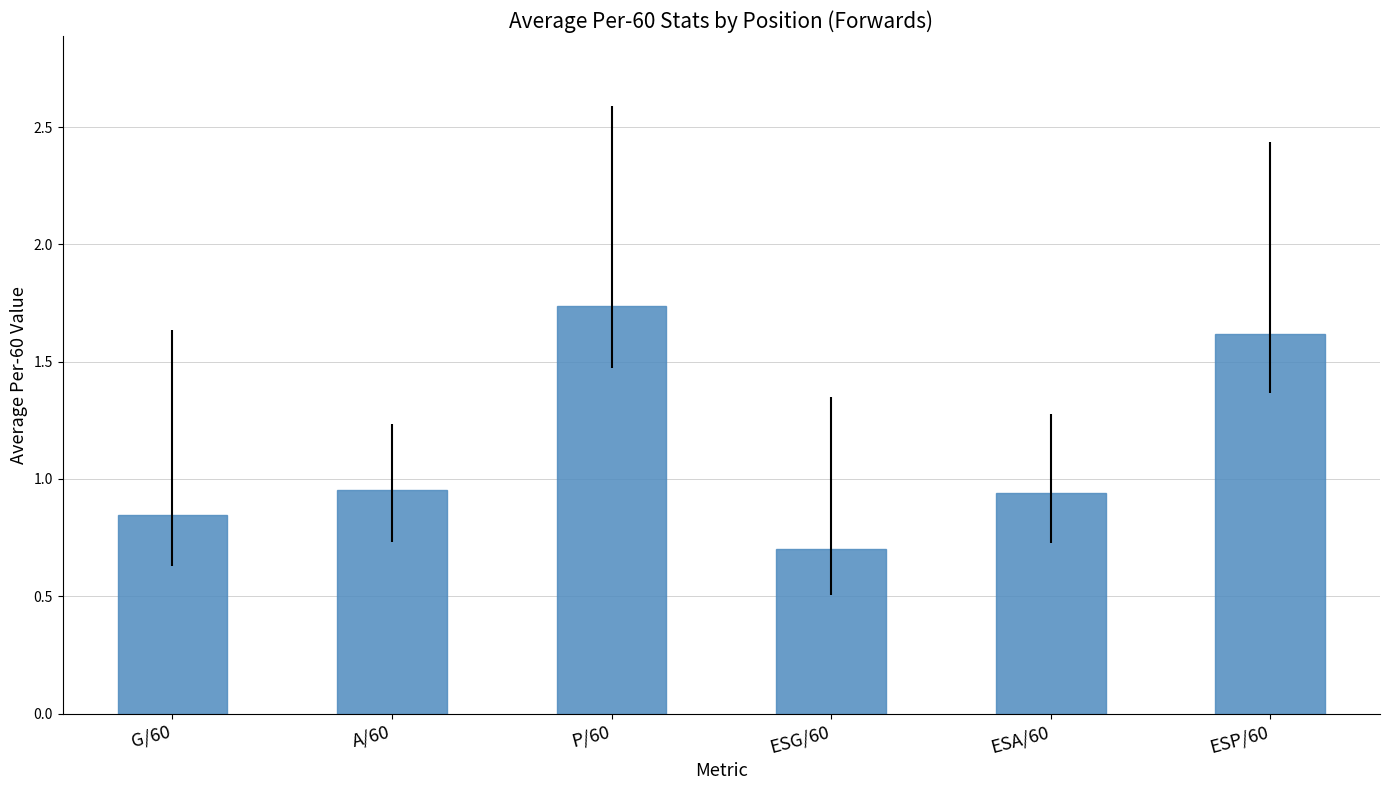

Between A/60 and ESG/60, which is larger?

A/60